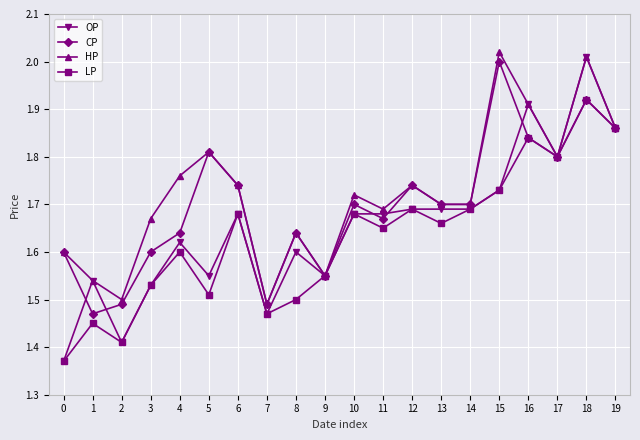

Between which two adjacent categories do CP and OP first intersect?

0 and 1